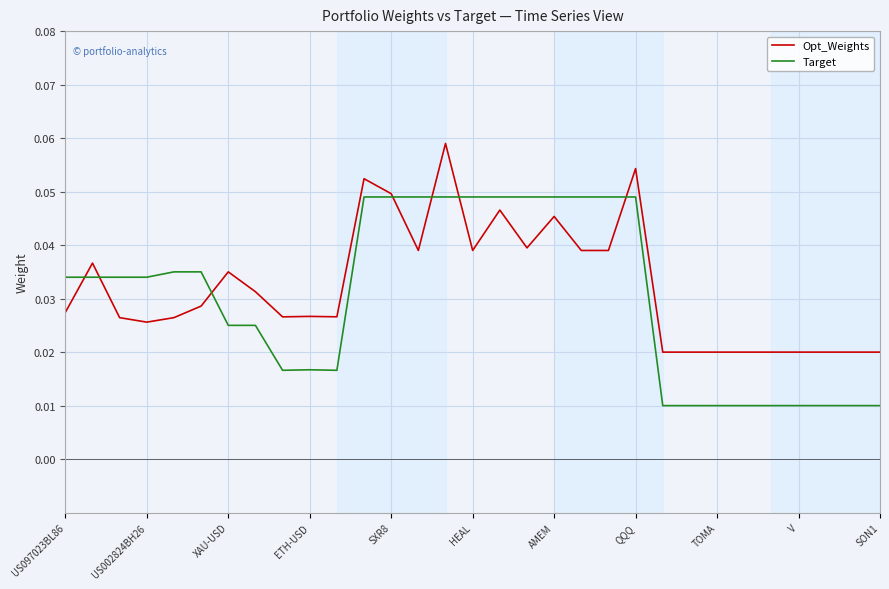

At how many categories does at least one series exceed 0?

31